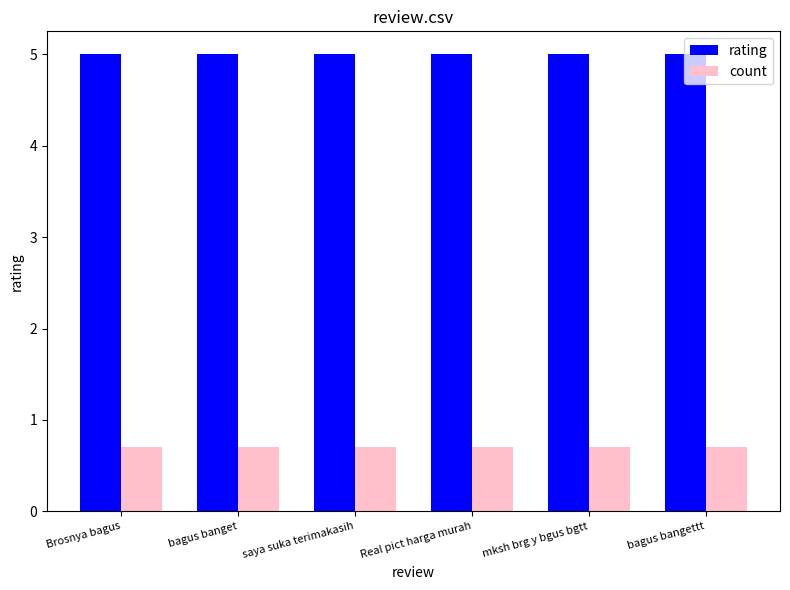

What is the greatest value displayed?

5.0